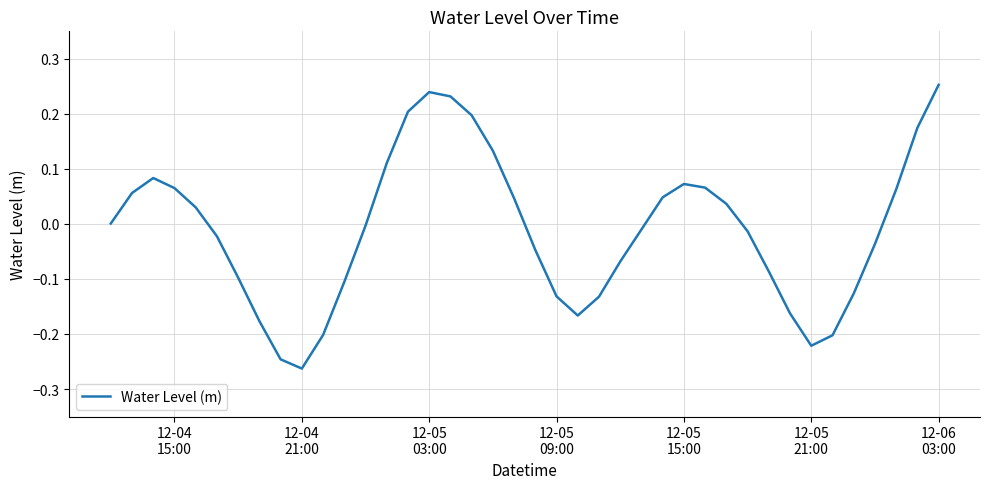

What is the difference between the maximum and minimum values?

0.5